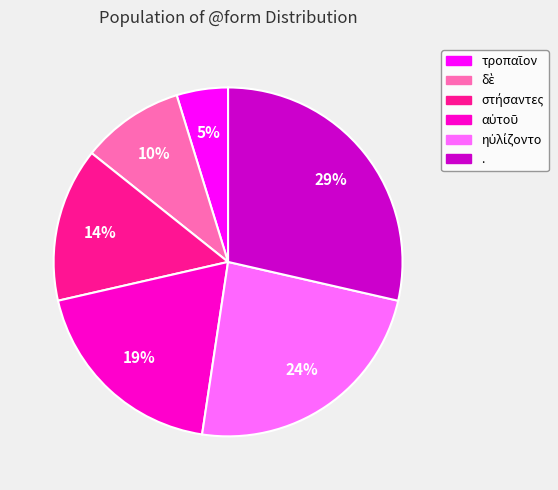

Count the number of slices in the pie.

6